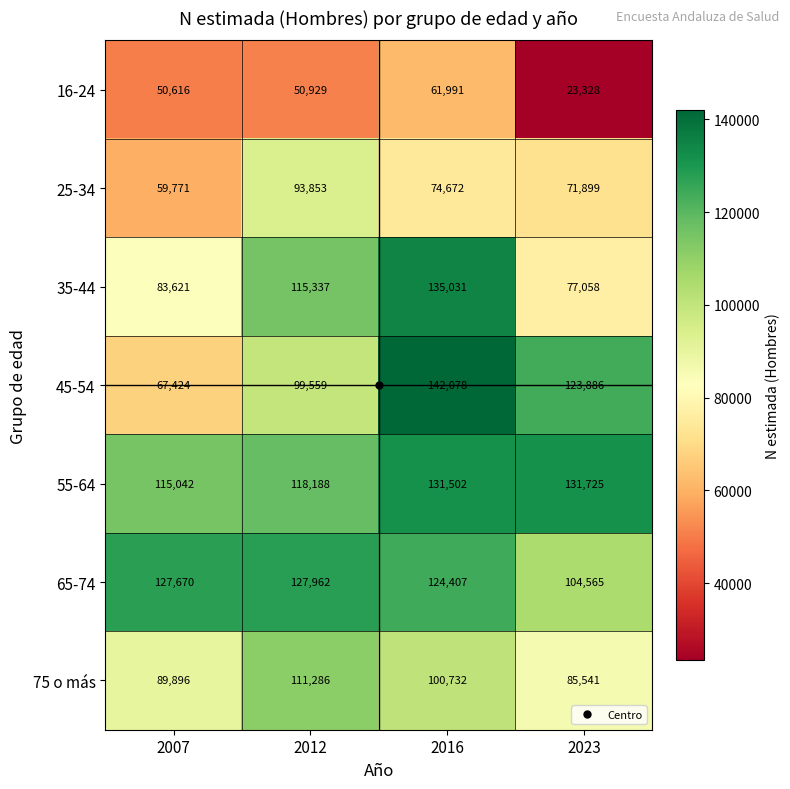

Rank the series by their maximum value, from highest to lowest.

45-54, 35-44, 55-64, 65-74, 75 o más, 25-34, 16-24